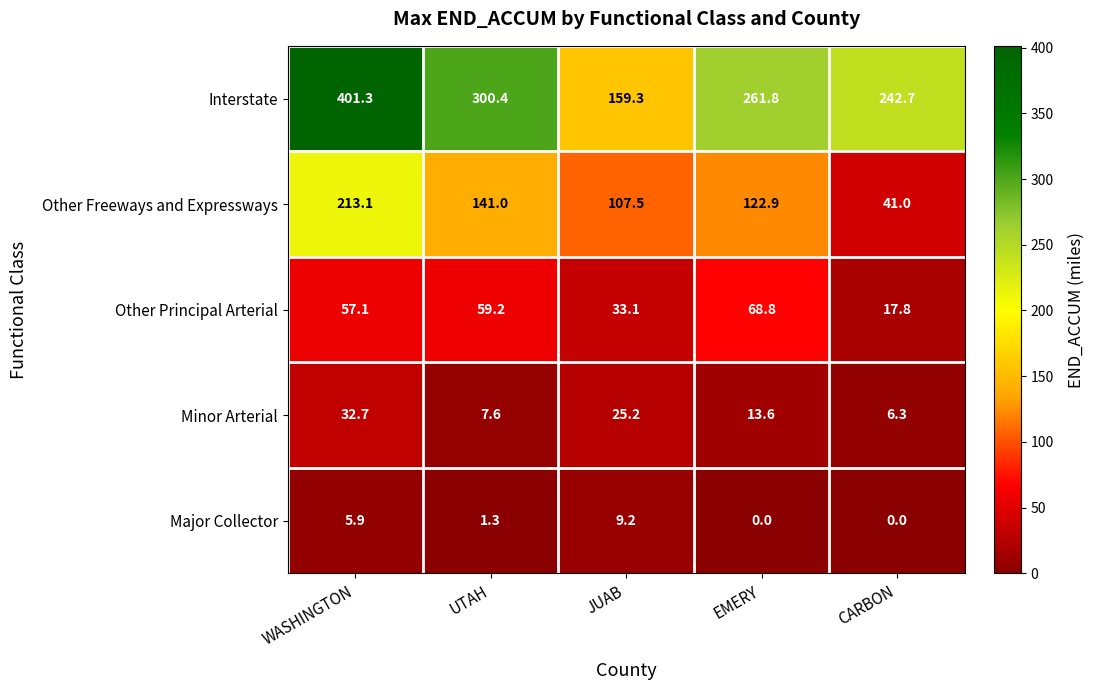

What is the sum of all Minor Arterial values?

85.4